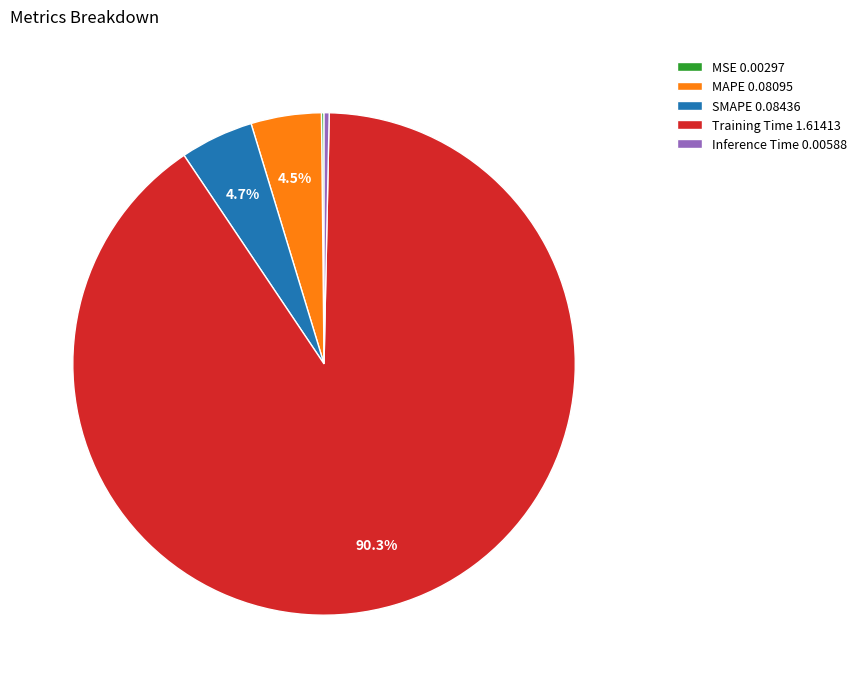

Does MAPE 0.08095 represent more than half of the total?

No